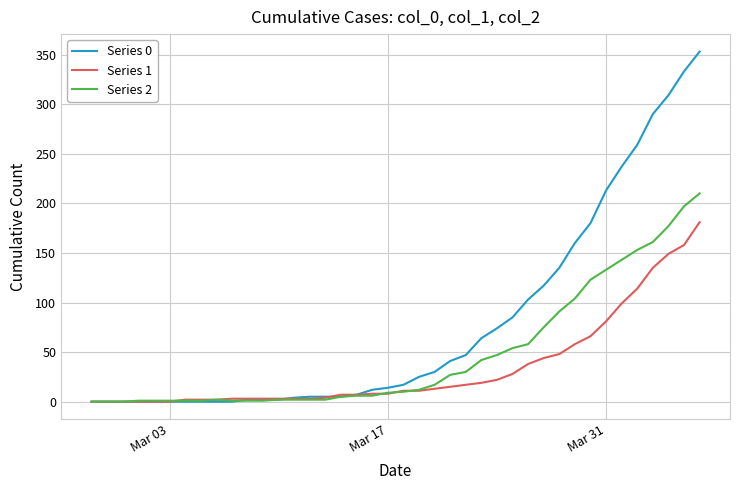

Rank the series by their average value, from highest to lowest.

Series 0, Series 2, Series 1